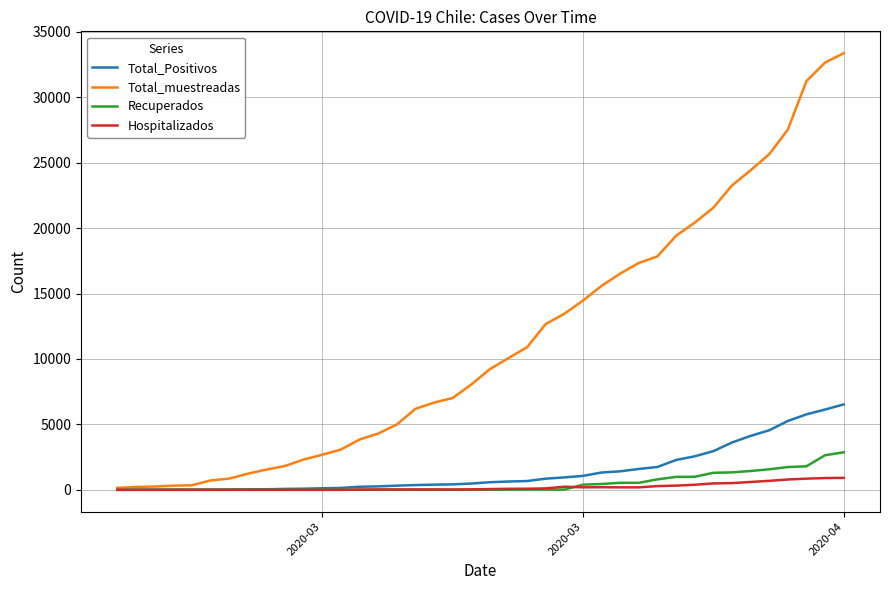

Which series has the largest total across all categories?

Total_muestreadas